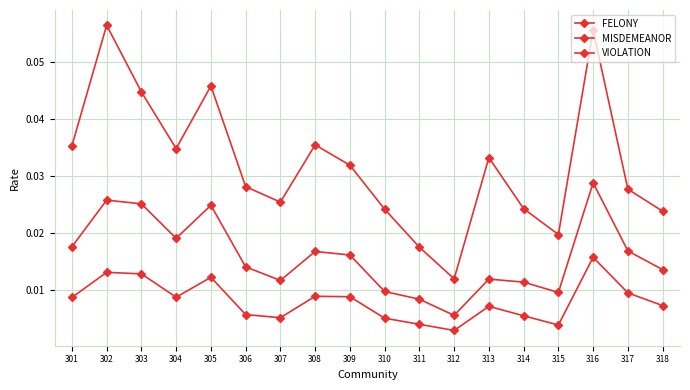

List the series in order of their overall mean, lowest first.

VIOLATION, FELONY, MISDEMEANOR